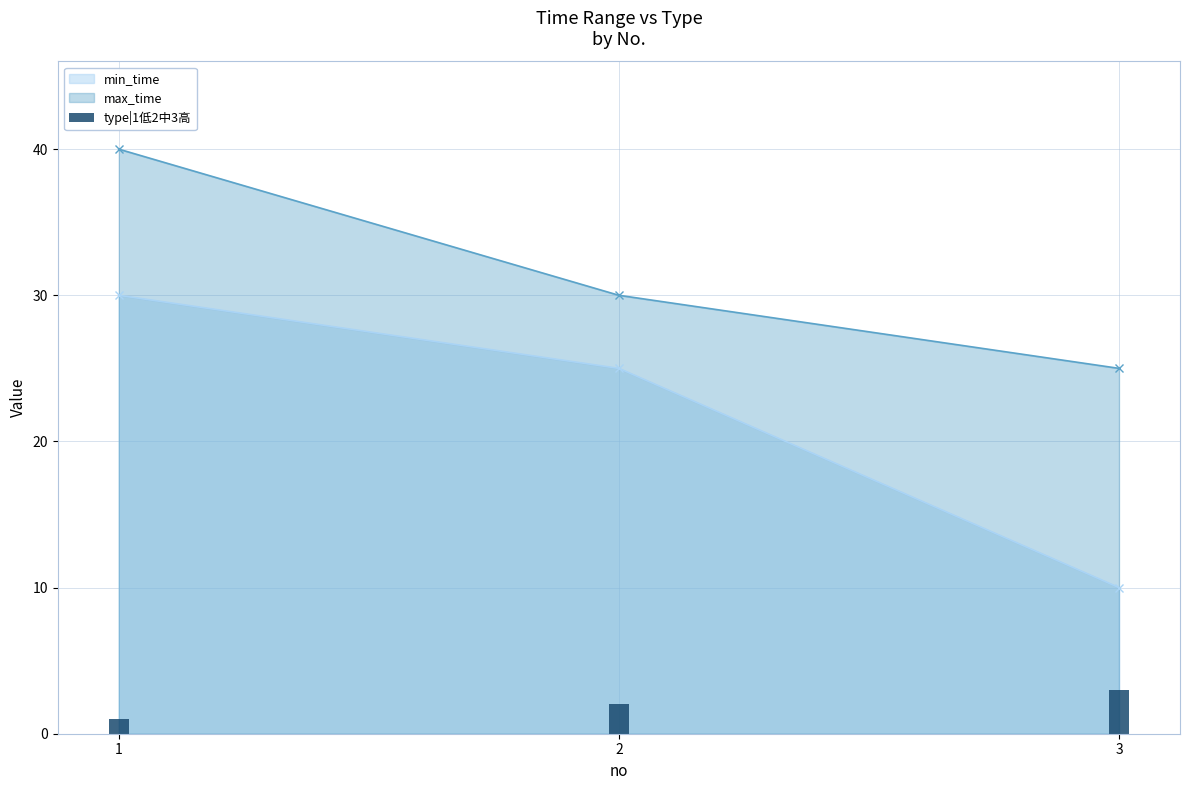

What is the lowest value of the max_time series?

25